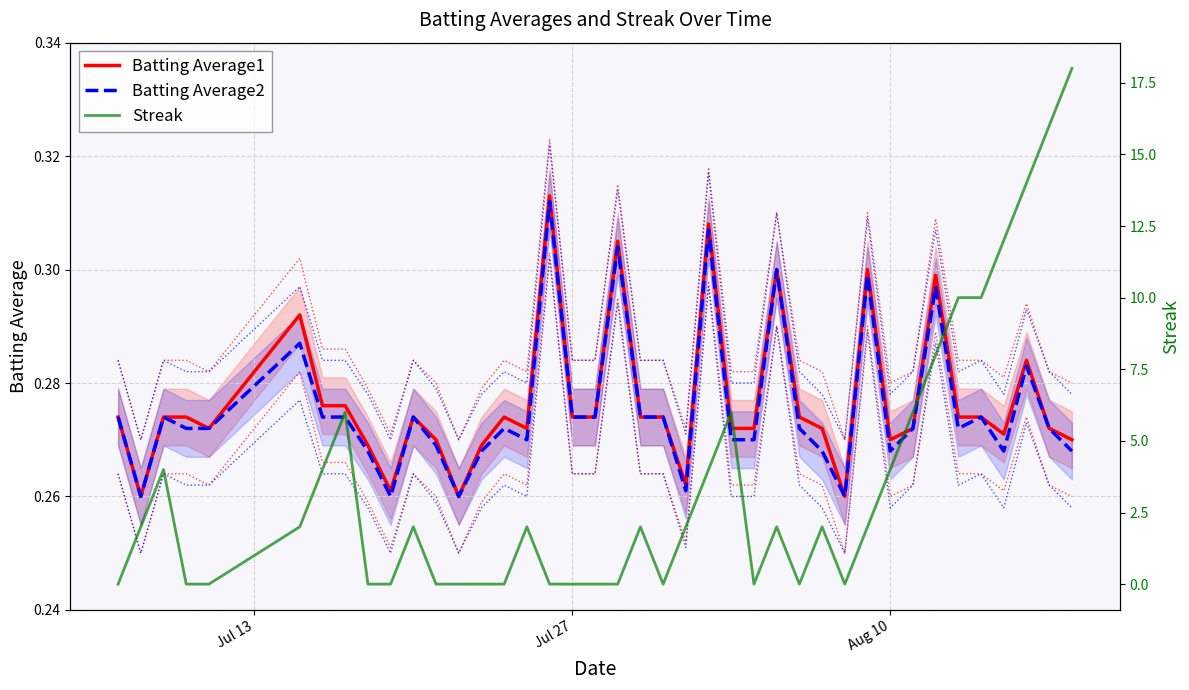

How many lines are shown in the chart?

3